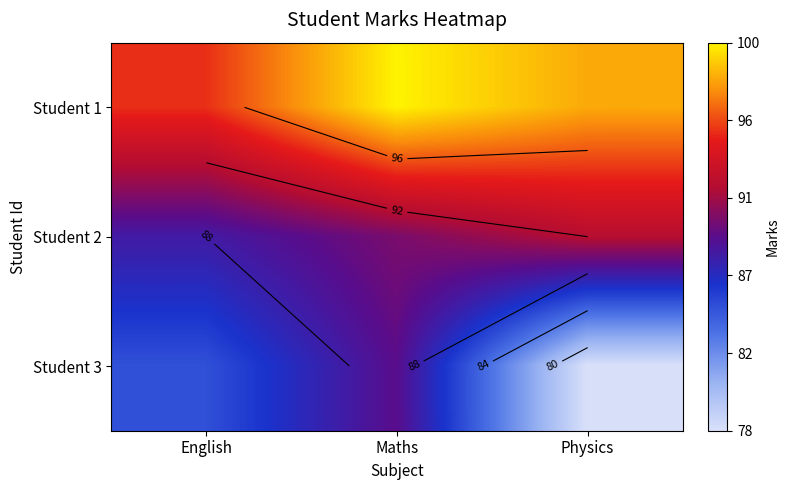

The value of Student 1 at Maths is 100. True or false?

True